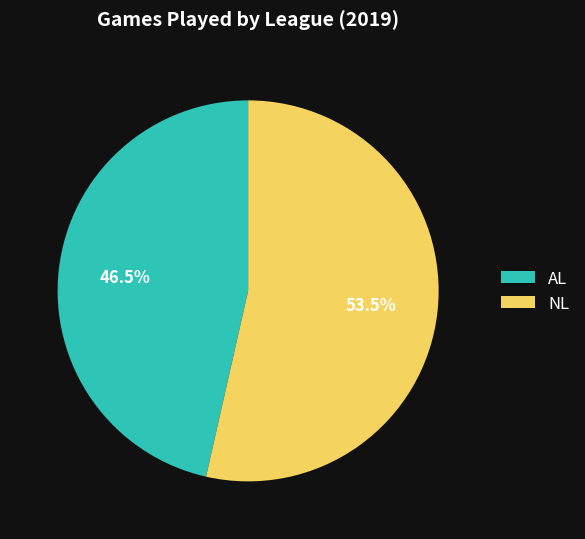

Count the number of slices in the pie.

2